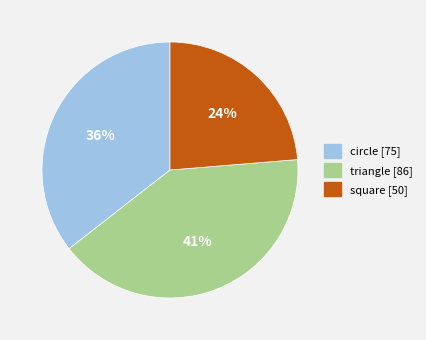

Does any single category account for the majority?

No